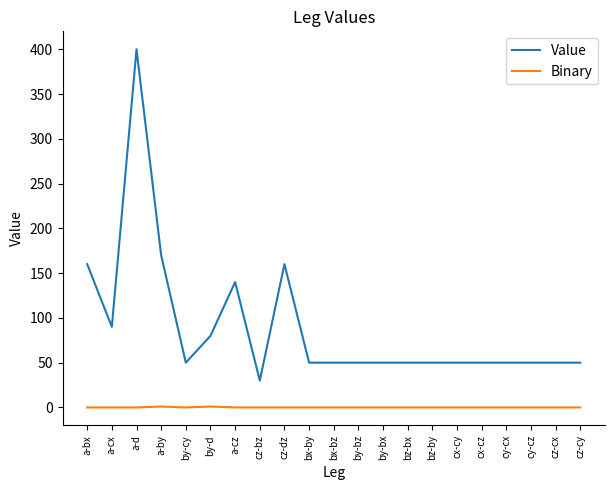

True or false: Binary and Value cross at least once.

False